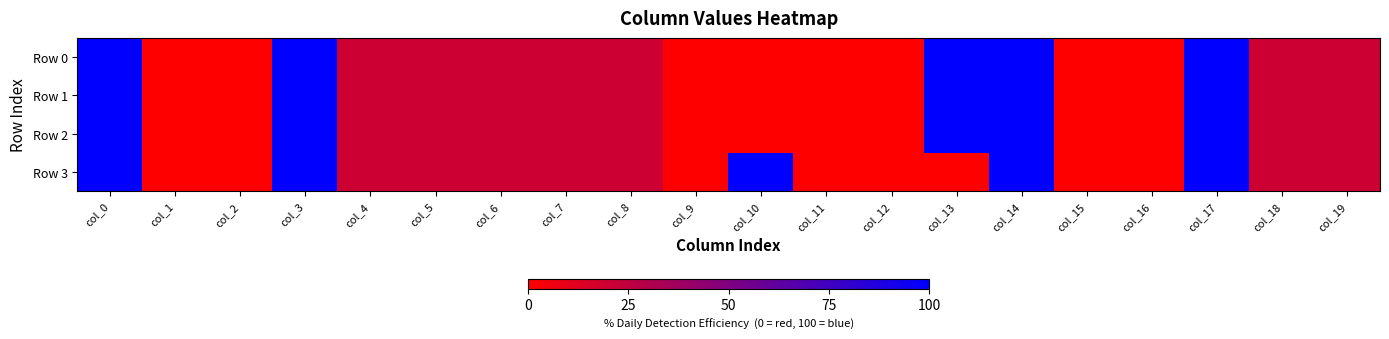

Which series has the widest spread of values?

Row 0